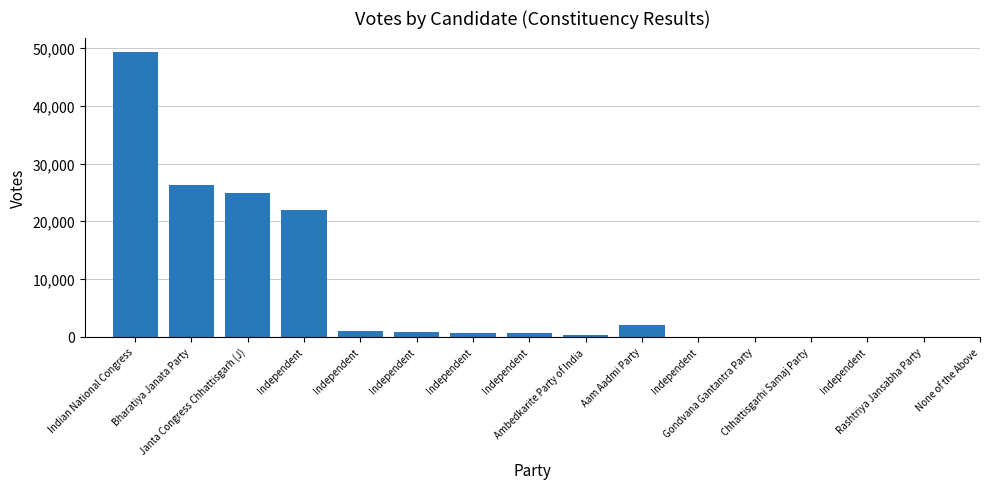

Where does the data first go above 1445?

Indian National Congress